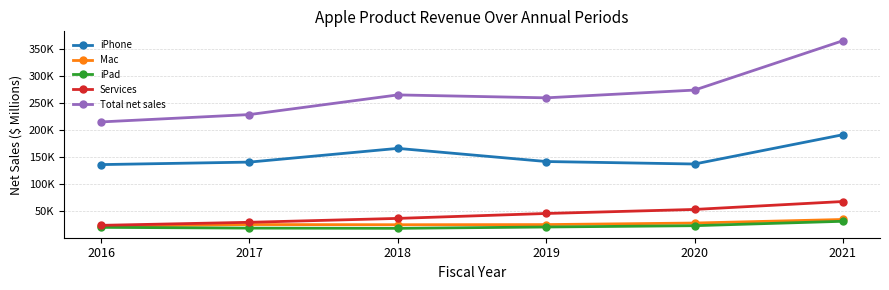

Between 2018 and 2019, which is larger?

2018